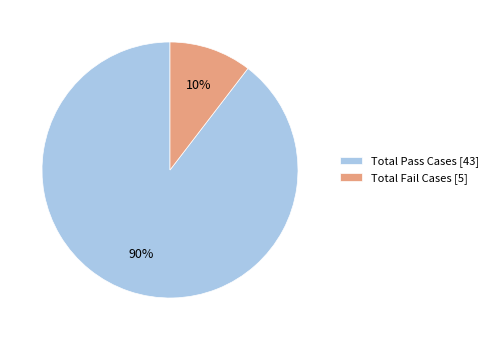

Which category accounts for the majority?

Total Pass Cases [43]